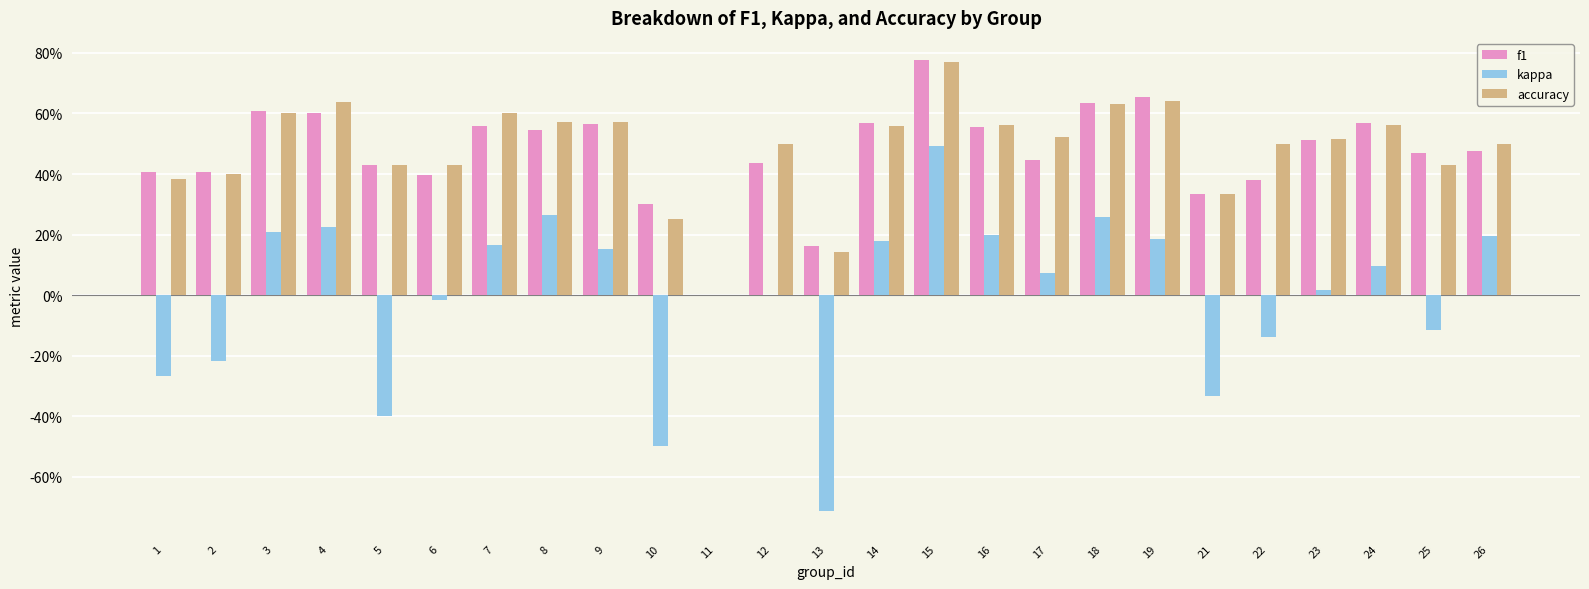

Rank the series at 17 from lowest to highest value.

kappa, f1, accuracy